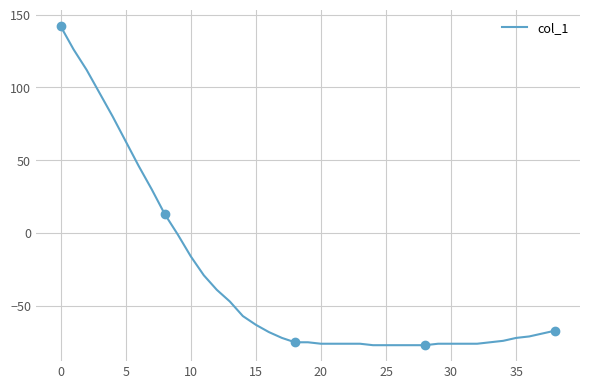

What is the label of the 36th point from the left?

35